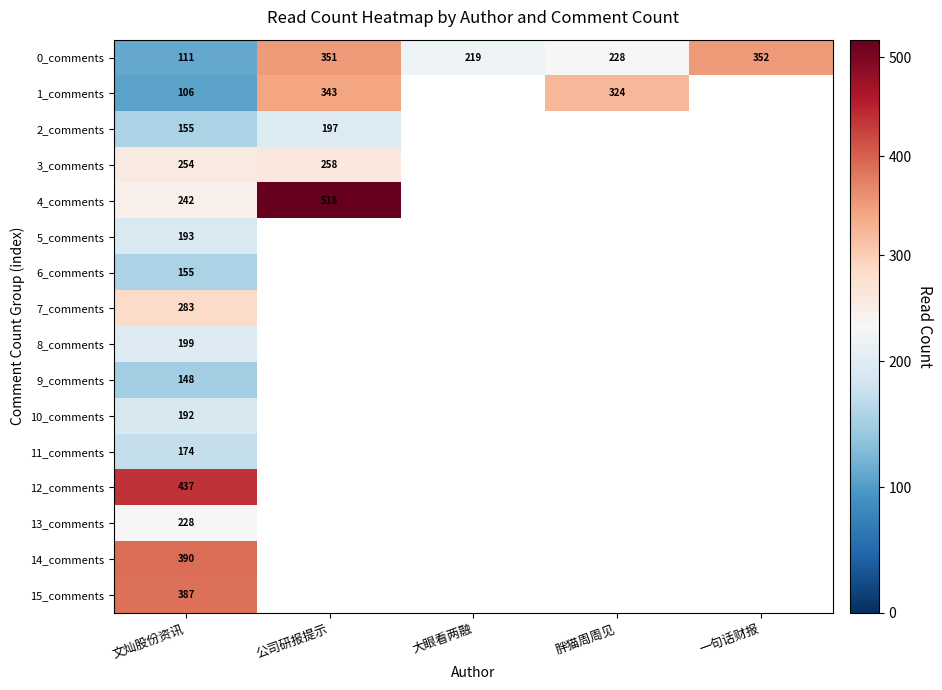

Rank the categories by 0_comments value from lowest to highest.

文灿股份资讯, 大眼看两融, 胖猫周周见, 公司研报提示, 一句话财报